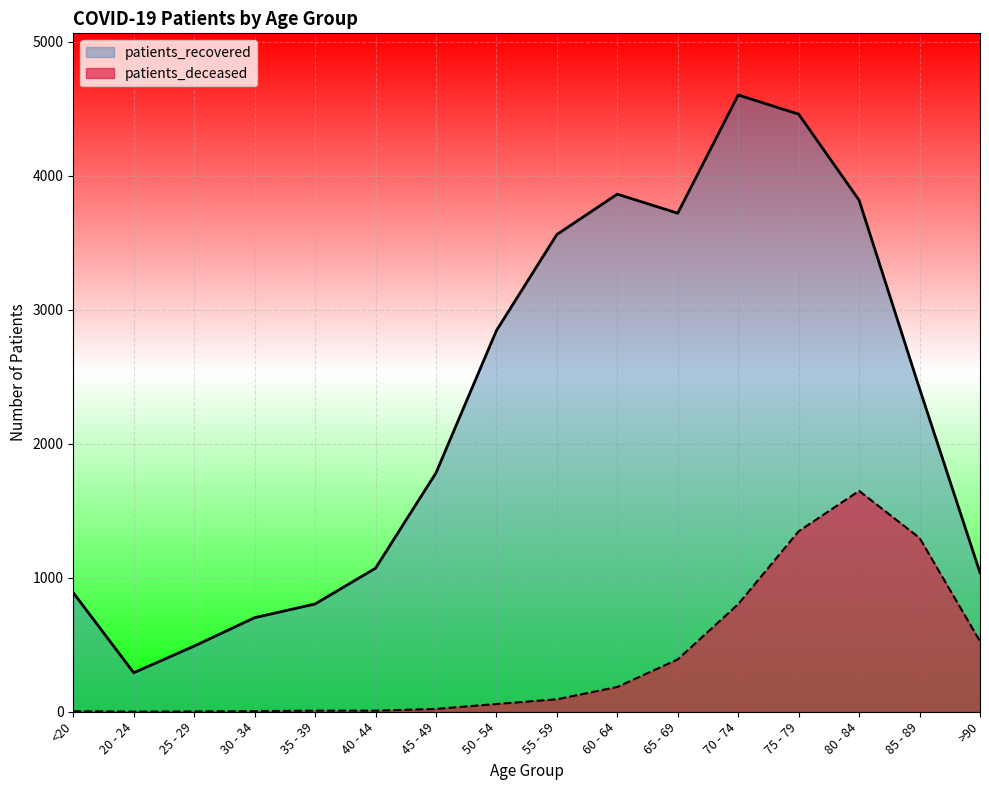

How many interior local valleys does the patients_deceased series have?

1